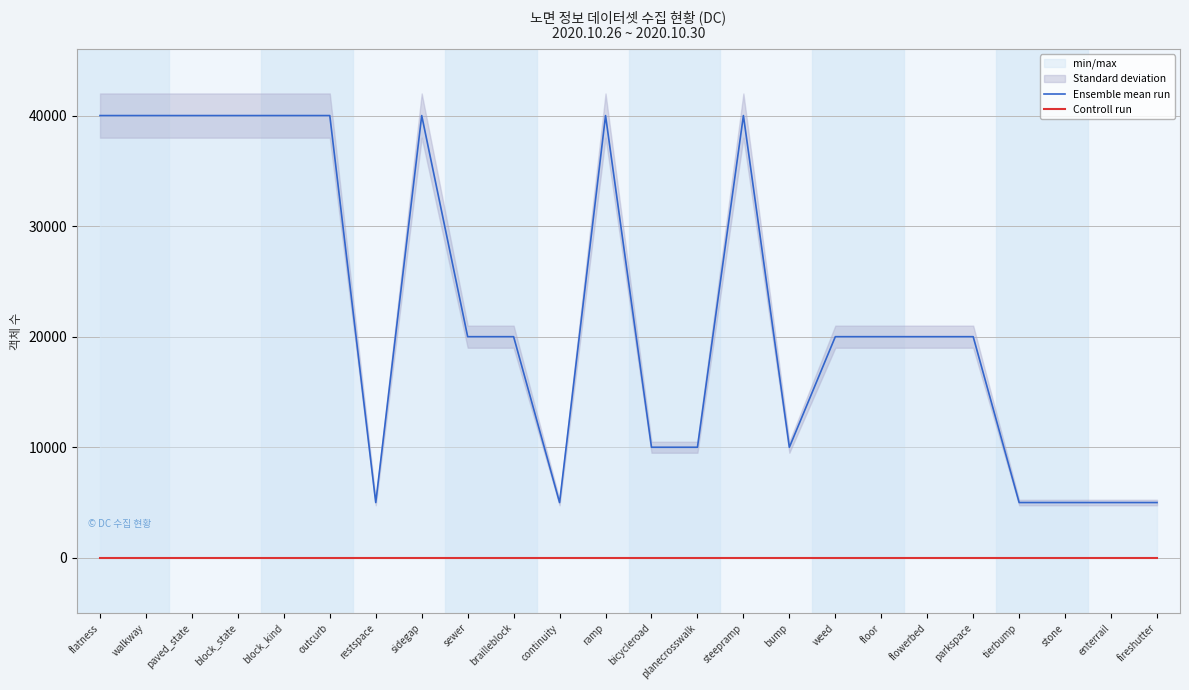

Read the Ensemble mean run value at floor, to the nearest 10.

20000